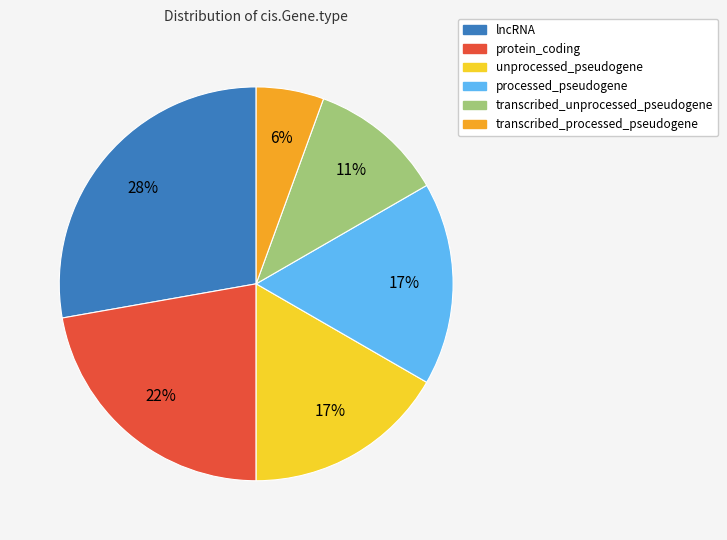

Combined, do processed_pseudogene and unprocessed_pseudogene account for over 50%?

No